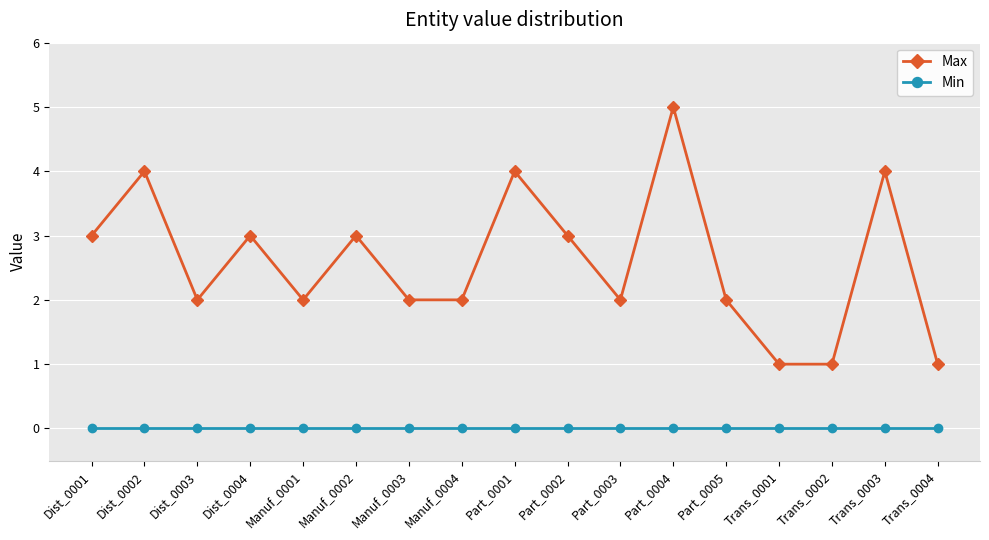

What is the maximum value shown in the chart?

5